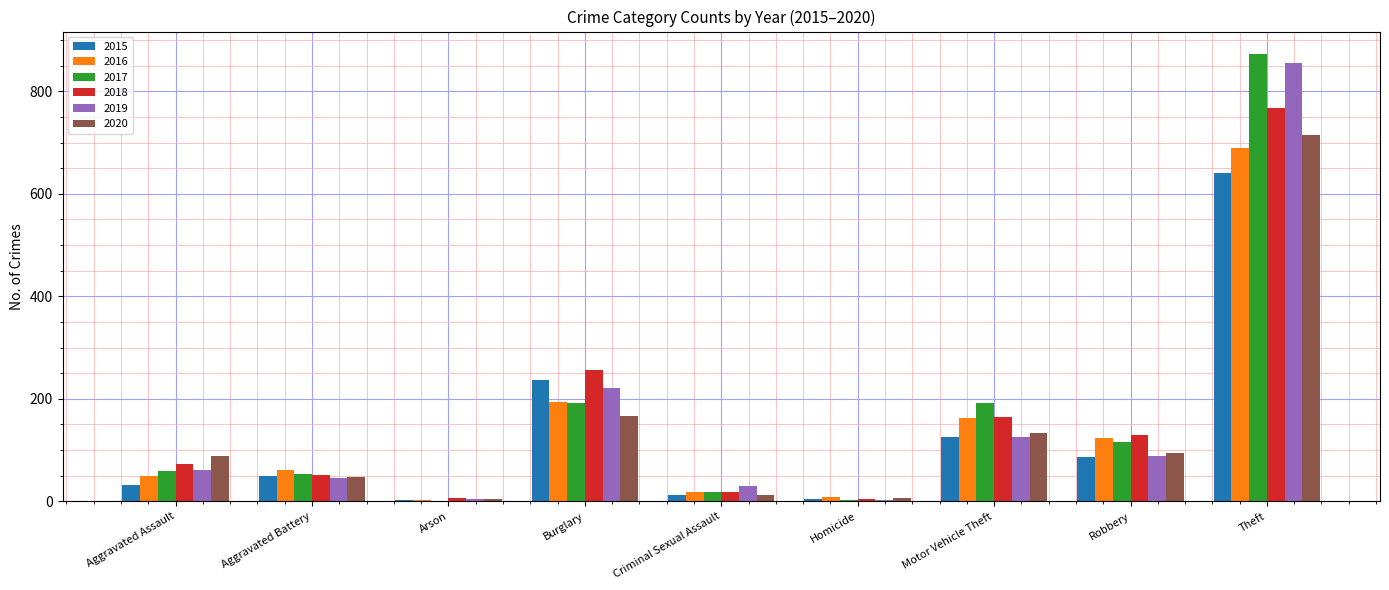

What is the total value across all series at Burglary?

1267